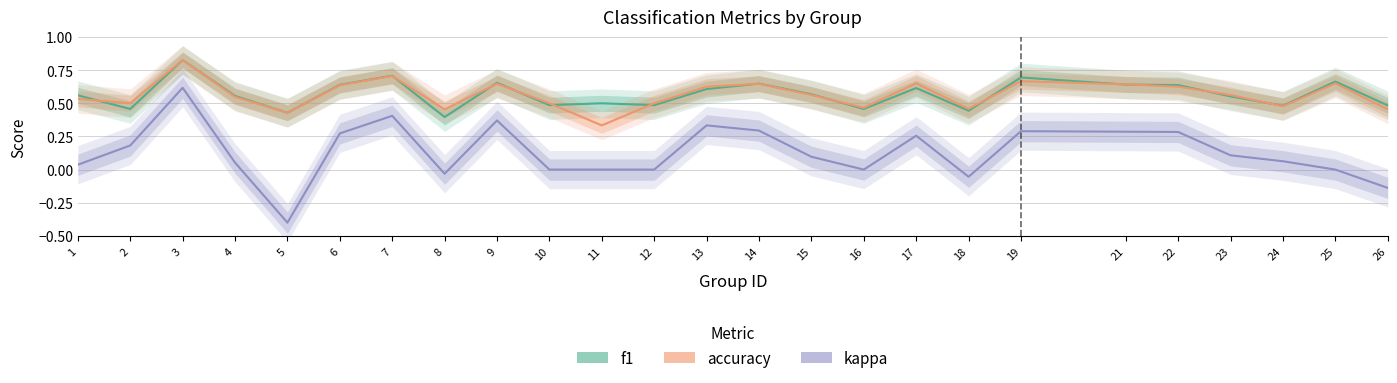

True or false: f1 and accuracy cross at least once.

True